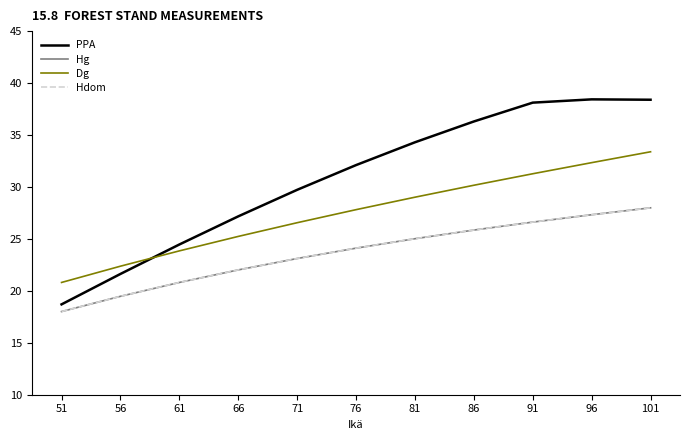

What is the difference between the Hg values at 51 and 81?

7.0